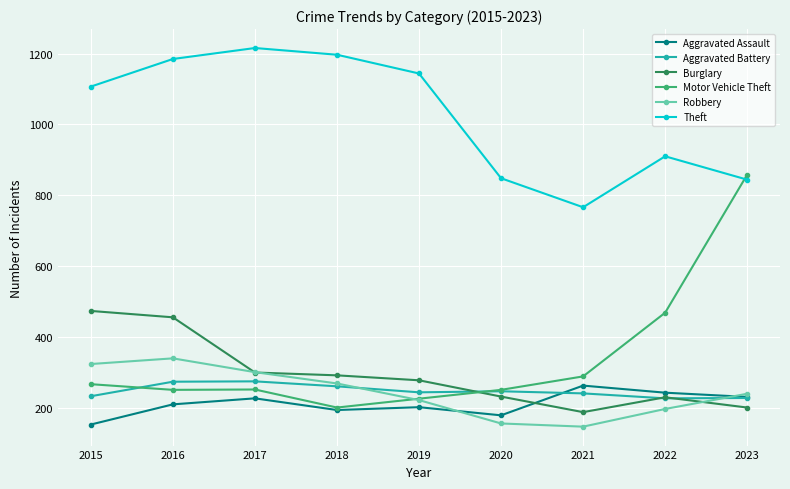

What is the sum of all Aggravated Battery values?

2221